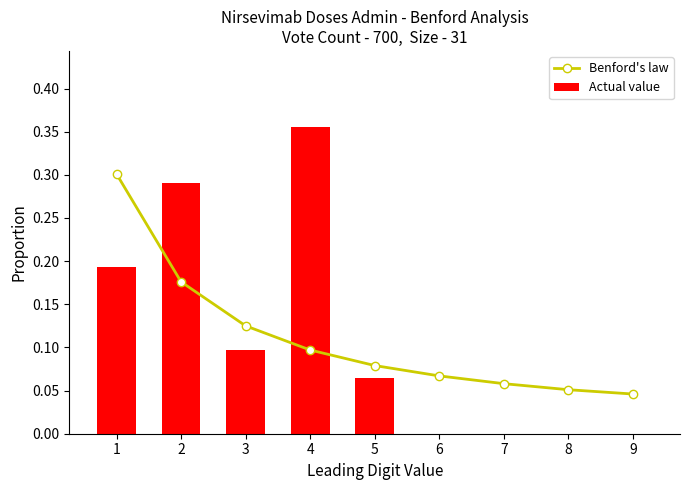

Count the number of categories in the chart.

9